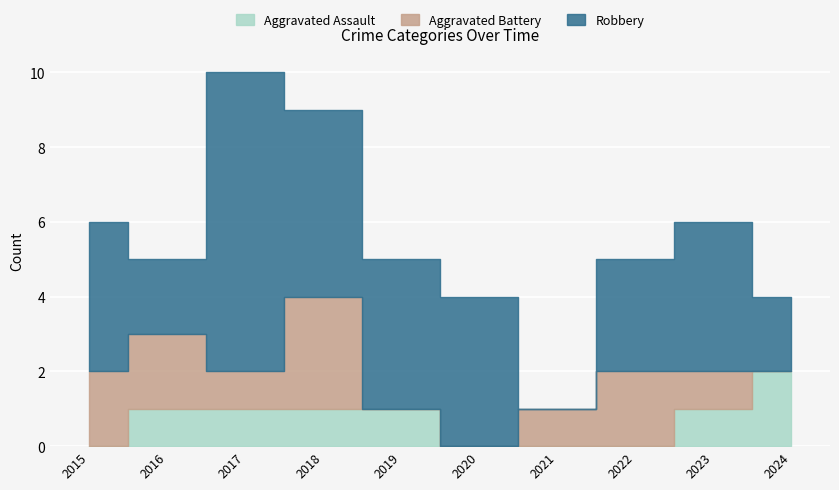

The value of Aggravated Assault at 2020 is 0. True or false?

True